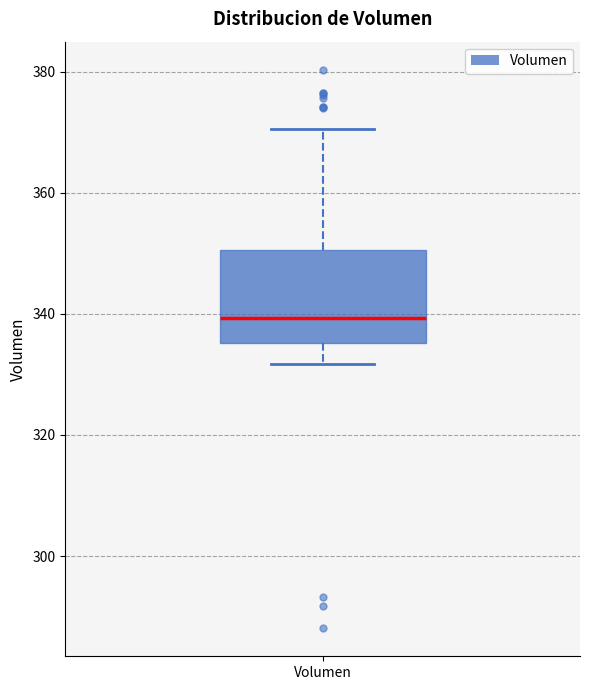

Transcribe this box plot: give where the median line is, the range the box spans, and where the two whiskers end, as read against the y-axis. The values are not printed on the chart, so give them approximately, as read against the axis.

median 340, box 336 to 350, whiskers 332 to 370